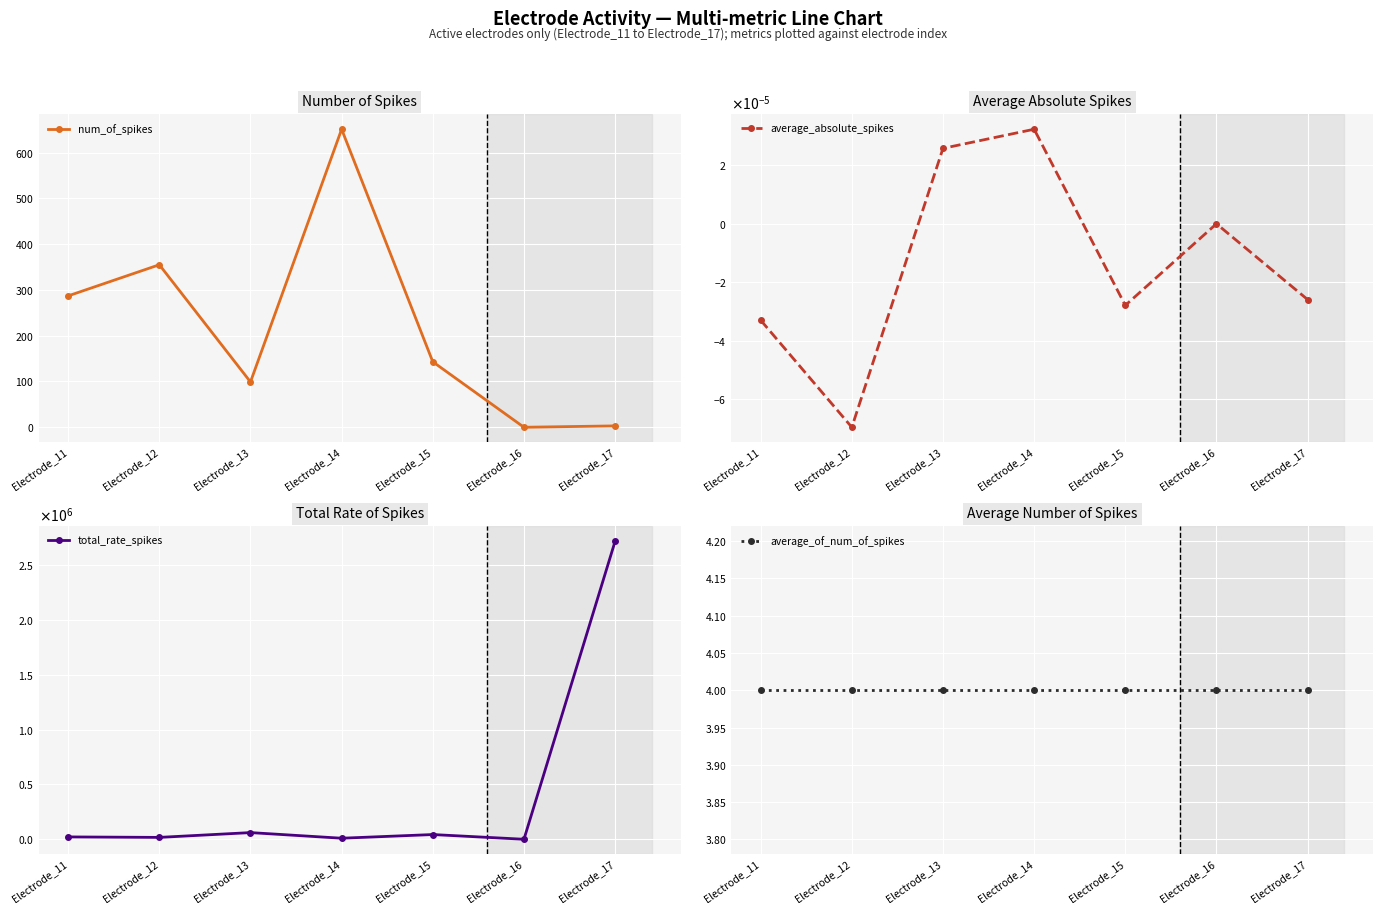

Reading left to right, list all the values displayed in this chart.

num_of_spikes: Electrode_11=287.0	Electrode_12=355.0	Electrode_13=99.0	Electrode_14=651.0	Electrode_15=143.0	Electrode_16=0.0	Electrode_17=3.0
average_absolute_spikes: Electrode_11=-0.0	Electrode_12=-0.0	Electrode_13=0.0	Electrode_14=0.0	Electrode_15=-0.0	Electrode_16=0.0	Electrode_17=-0.0
total_rate_spikes: Electrode_11=21388.0	Electrode_12=17087.6	Electrode_13=60780.6	Electrode_14=9513.5	Electrode_15=42993.6	Electrode_16=0.0	Electrode_17=2716515.5
average_of_num_of_spikes: Electrode_11=4.0	Electrode_12=4.0	Electrode_13=4.0	Electrode_14=4.0	Electrode_15=4.0	Electrode_16=4.0	Electrode_17=4.0